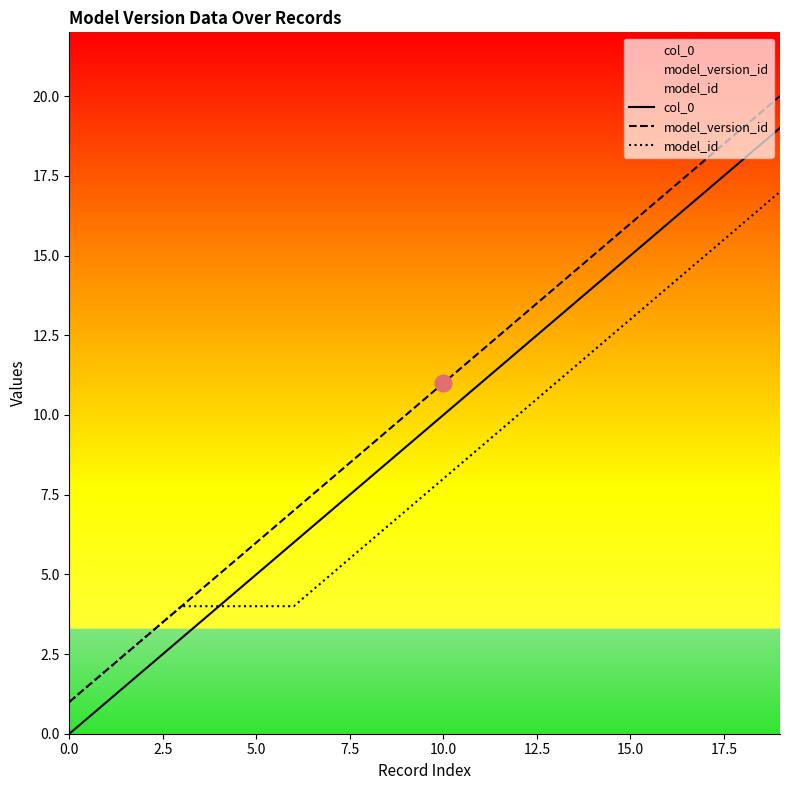

What is the maximum value shown in the chart?

20